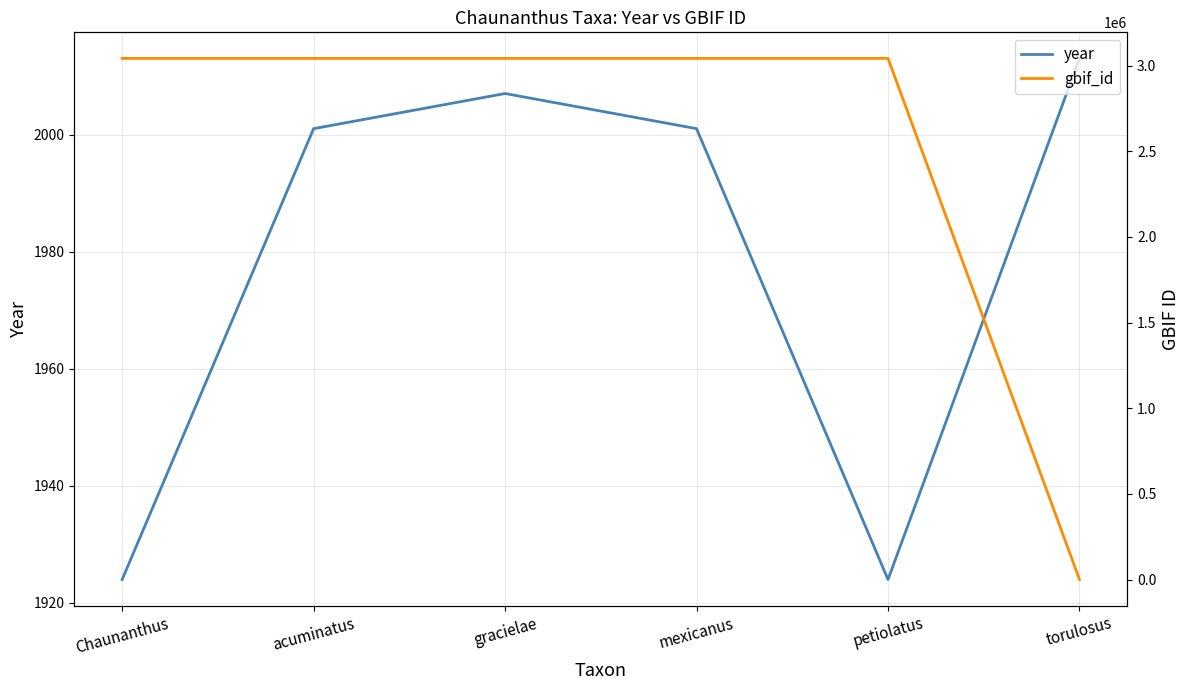

How many times do year and gbif_id cross each other?

1